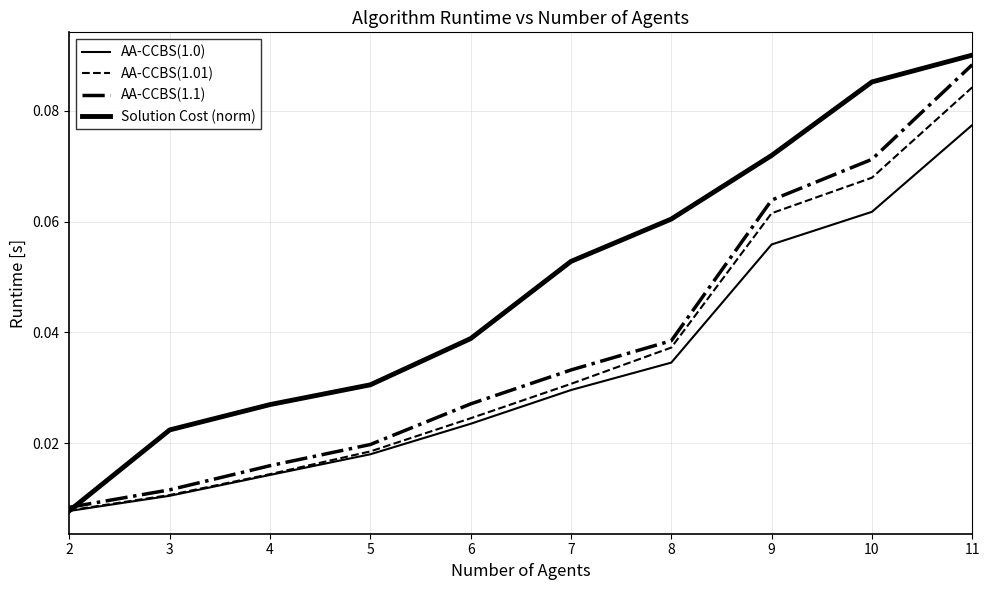

Is this an area chart (filled region under the line)?

No